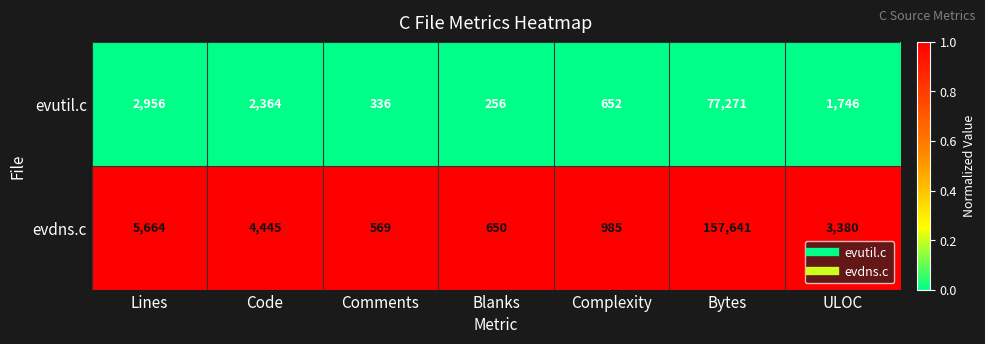

Which series has the largest total across all categories?

evdns.c